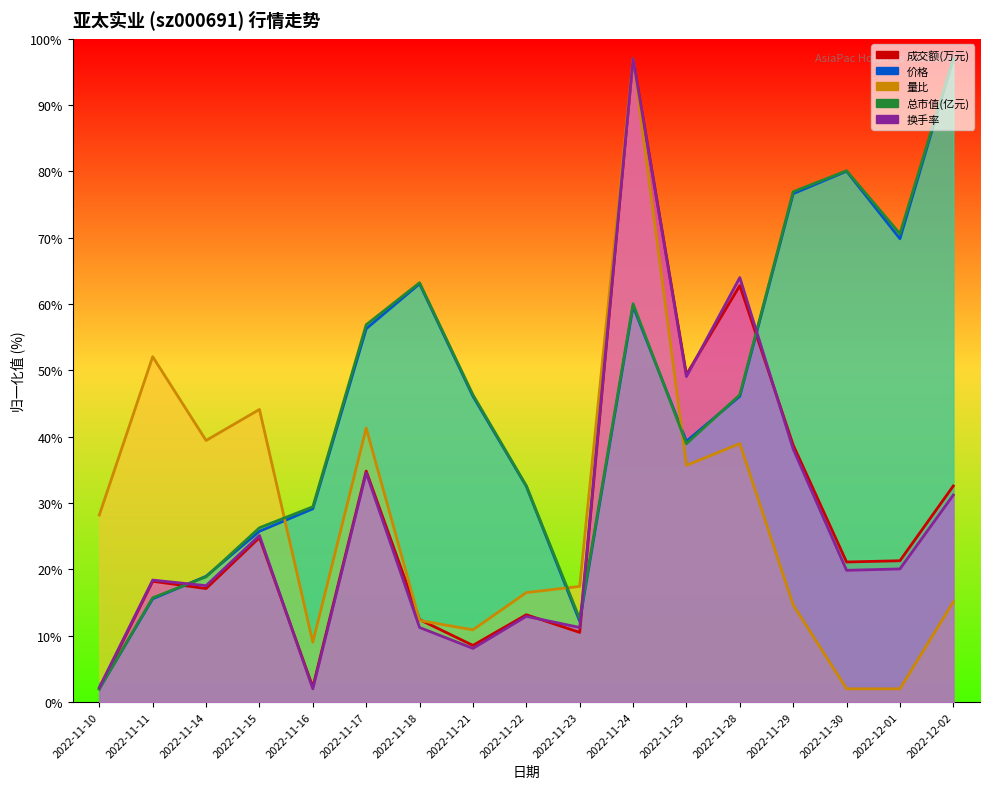

What is the smallest value displayed?

2.0